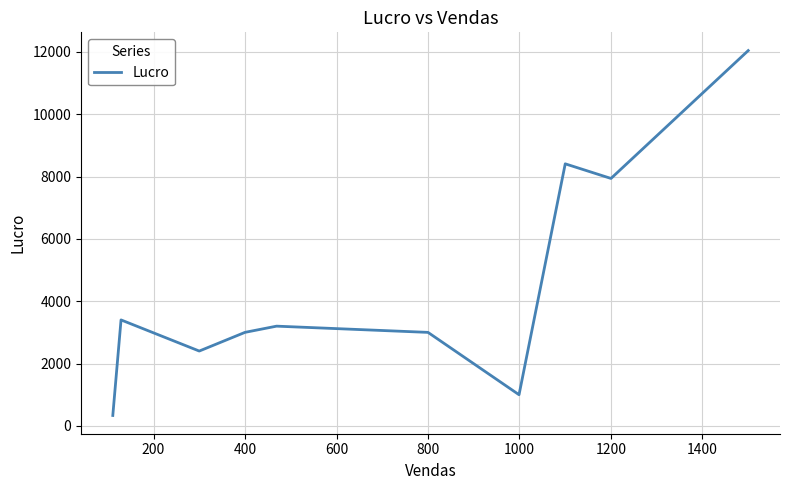

What is the minimum value shown in the chart?

333